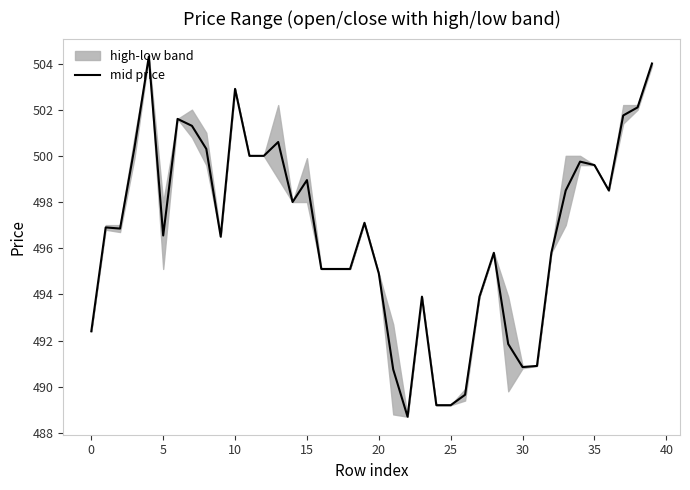

What is the sum of the values at 36 and 31?

989.4